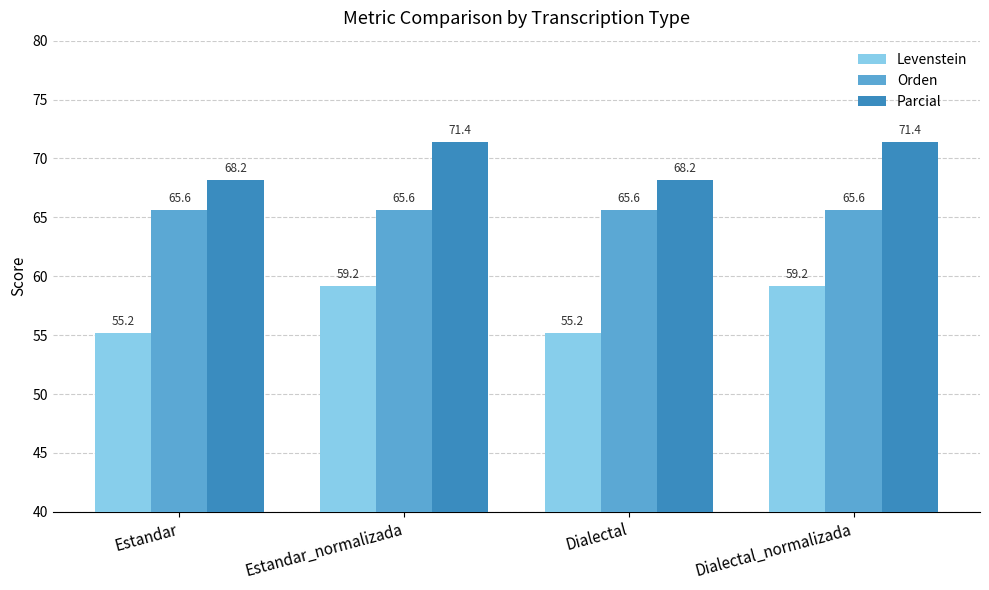

At how many categories does at least one series exceed 59?

4